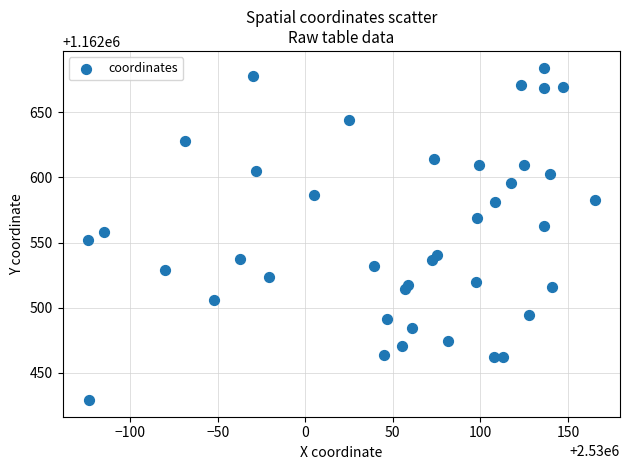

What is the range of Y values (max minus min)?

255.1